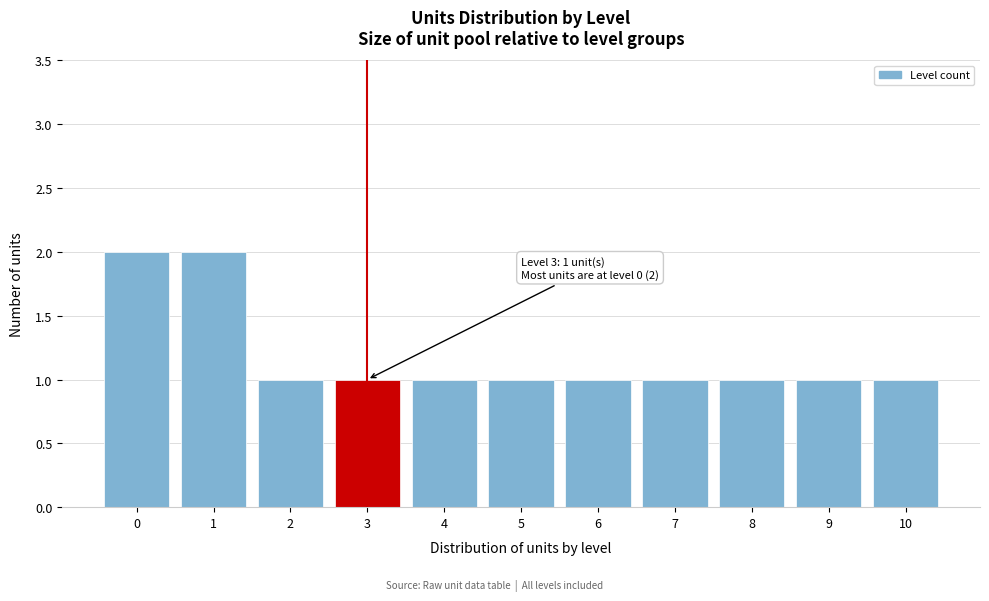

Reading left to right, what are all the values shown in this chart?

0=2	1=2	2=1	3=1	4=1	5=1	6=1	7=1	8=1	9=1	10=1